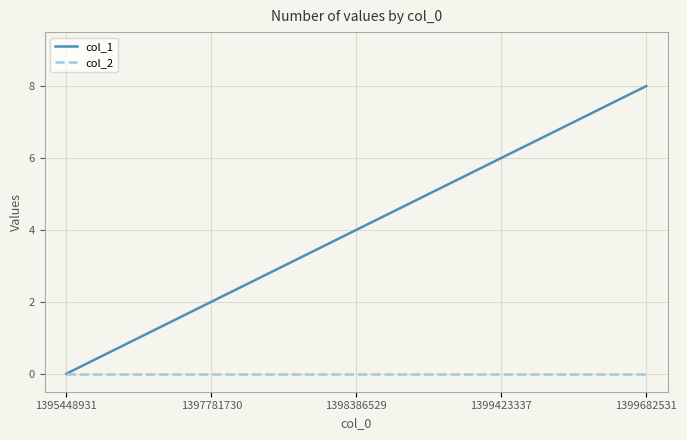

What is the maximum value shown in the chart?

8